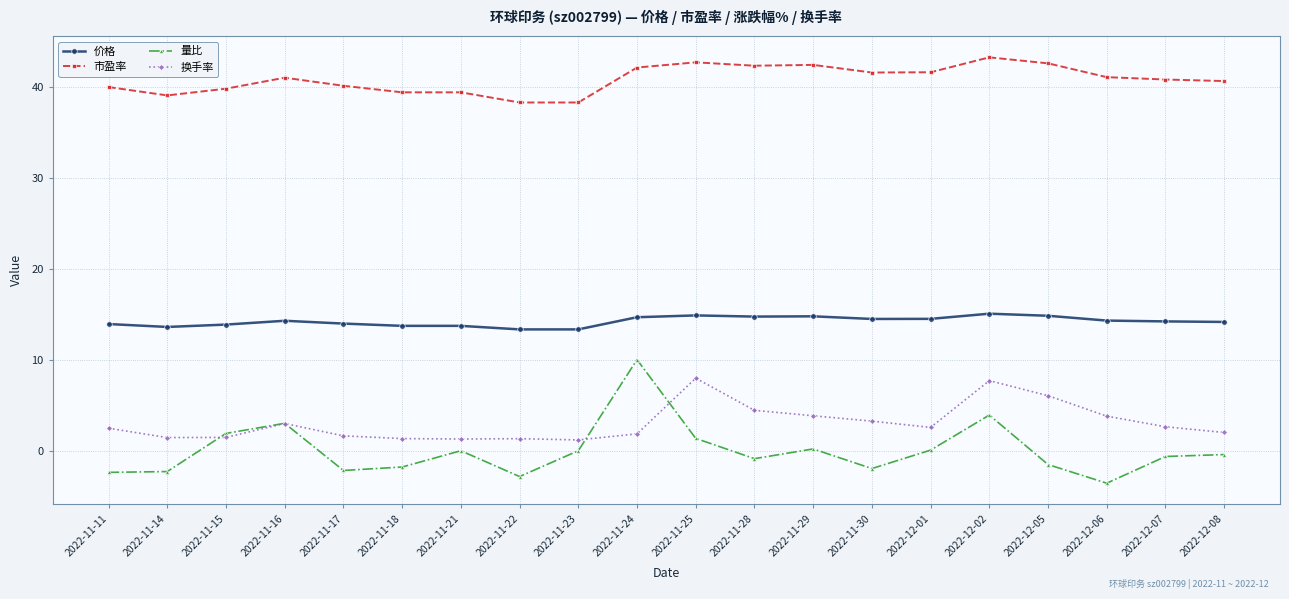

True or false: 市盈率 and 量比 intersect in this chart.

False